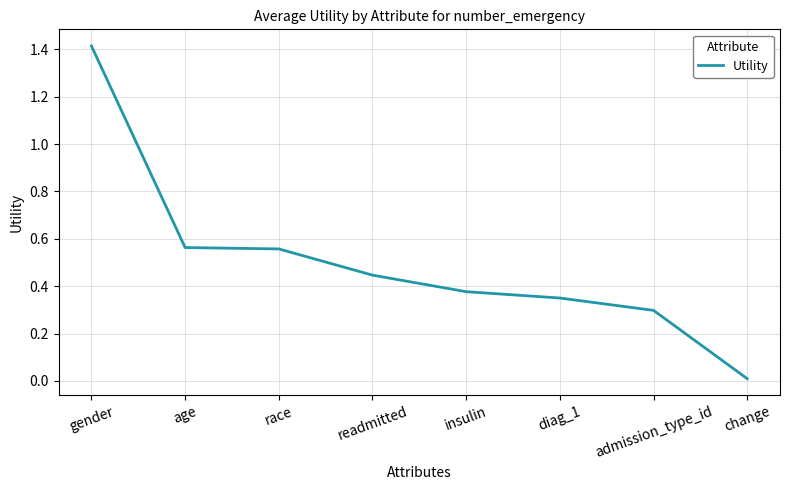

What is the sum of the values at age and insulin?

0.9